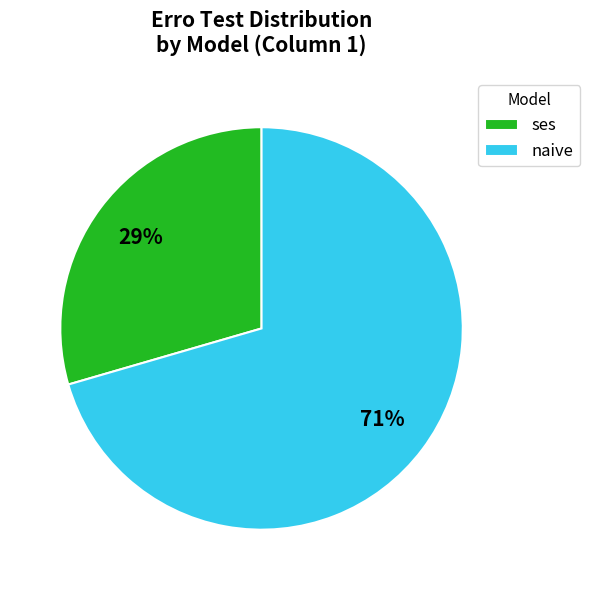

True or false: naive accounts for 1% of the total.

False